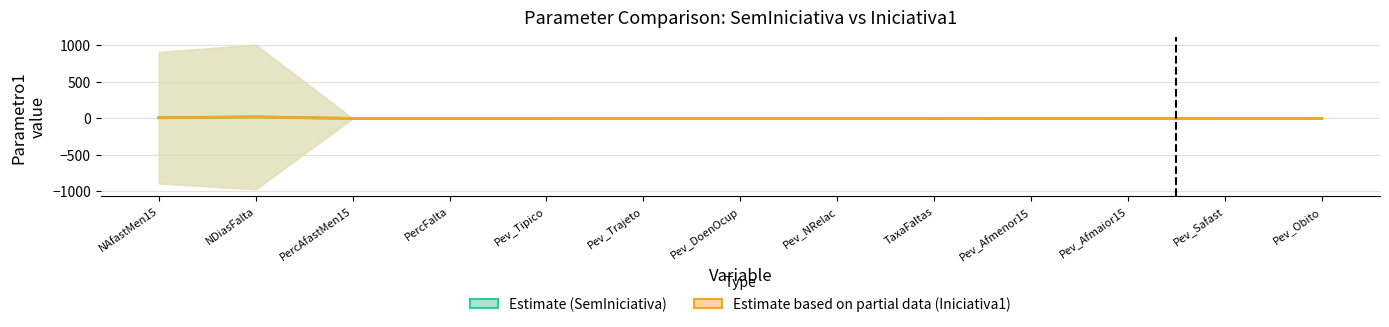

Rank the series by their average value, from lowest to highest.

Iniciativa1, SemIniciativa